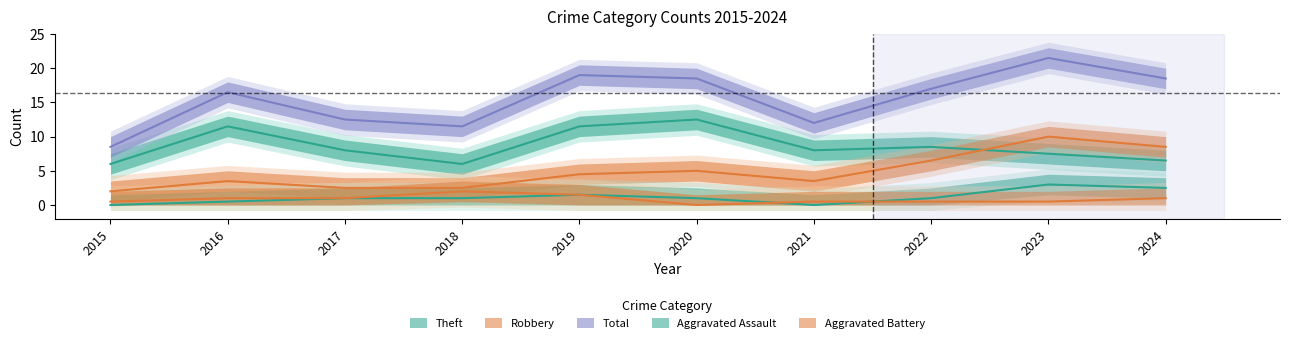

What are all the series names shown in the legend?

Aggravated Assault, Aggravated Battery, Robbery, Theft, Total